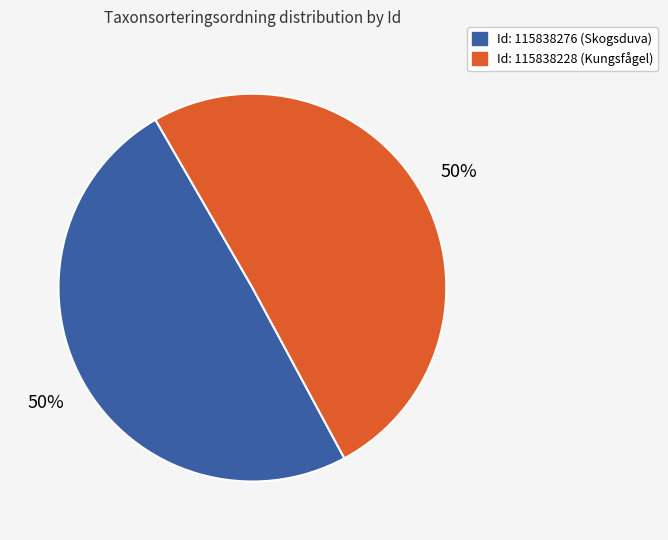

To the nearest percent, what is the average slice percentage?

50%